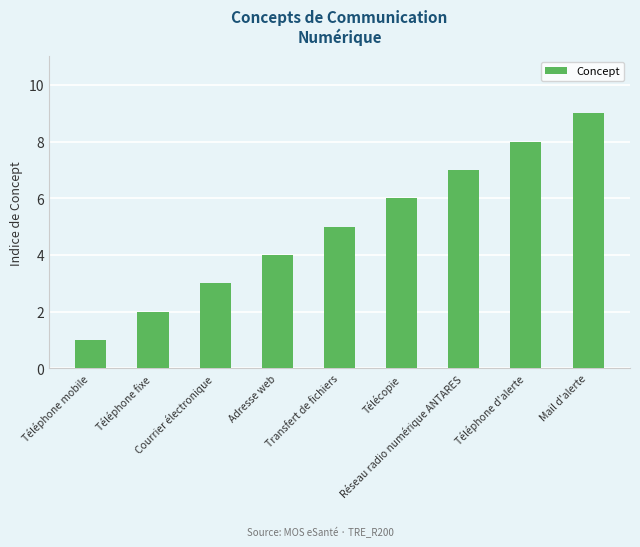

What is the sum of all values?

45